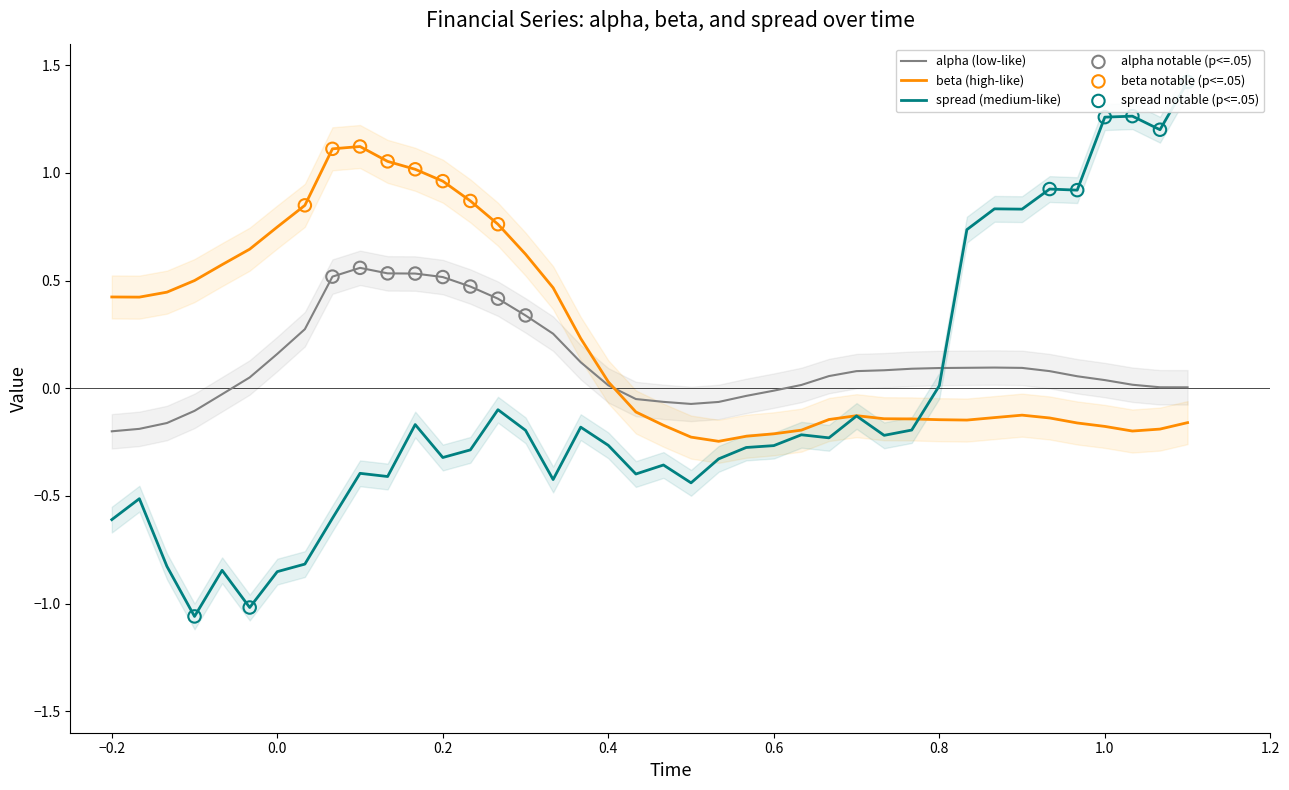

Which series has the largest total across all categories?

beta